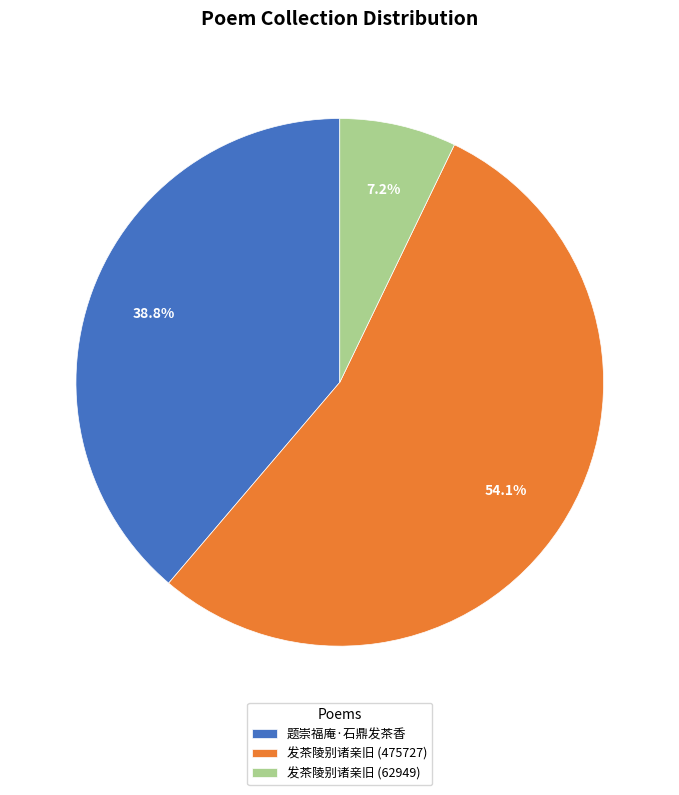

What percentage is the 题崇福庵·石鼎发茶香 slice, to the nearest percent?

39%